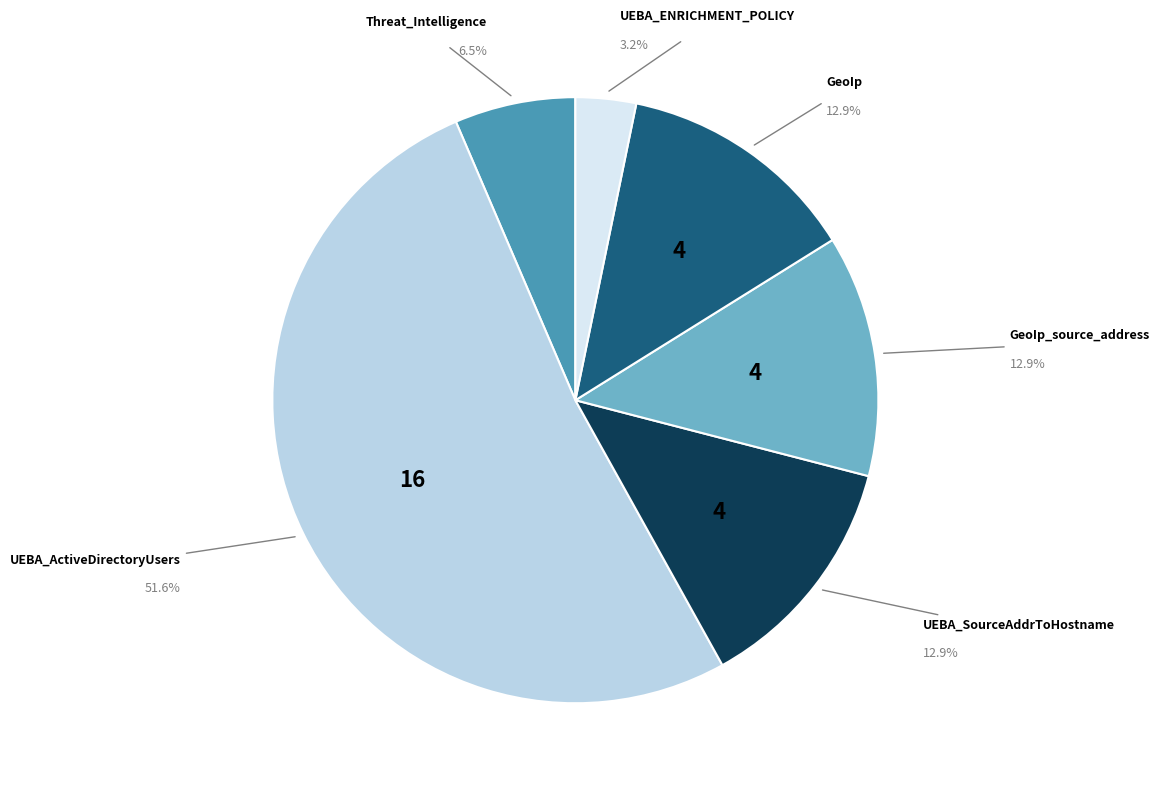

How many slices are in this pie chart?

6